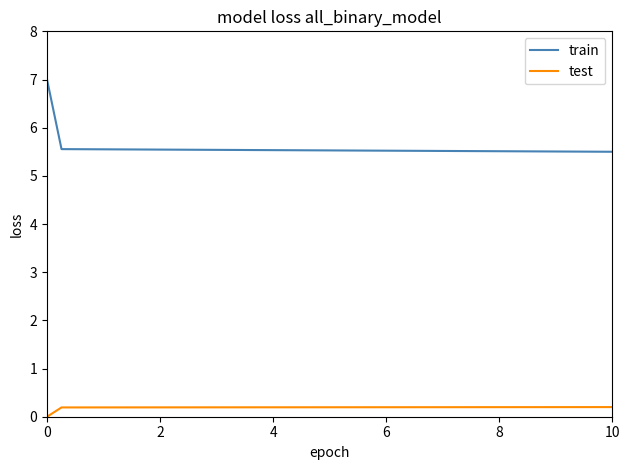

What is the average value of the train series?

5.6